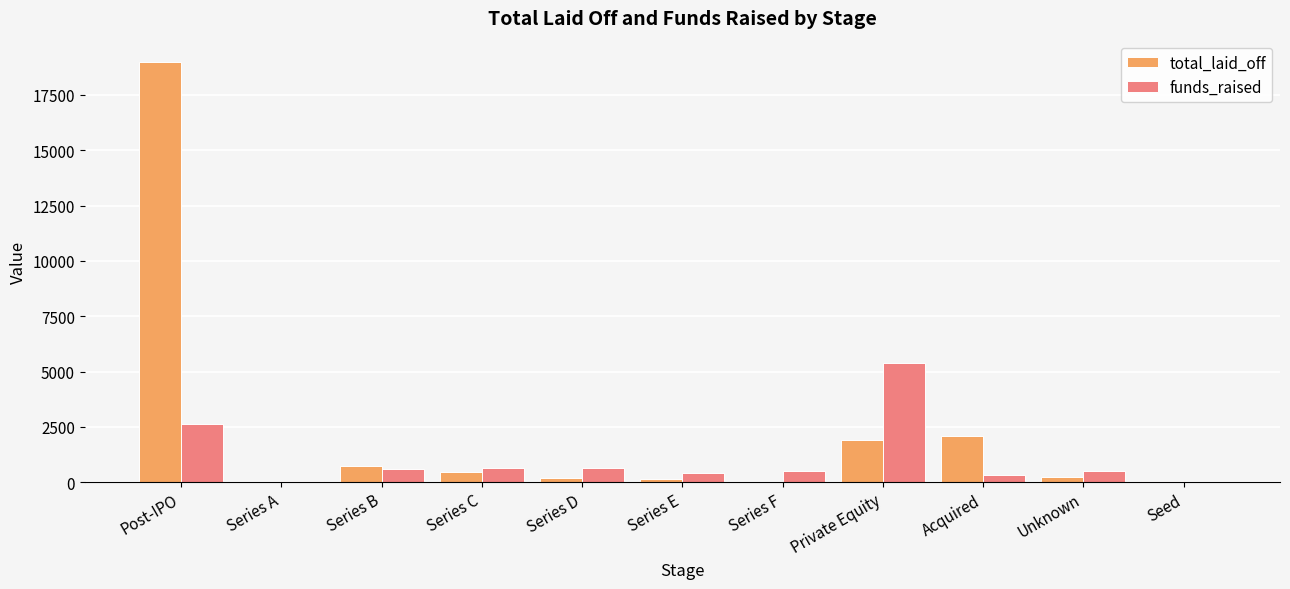

True or false: funds_raised has a value of 0 at Seed.

True